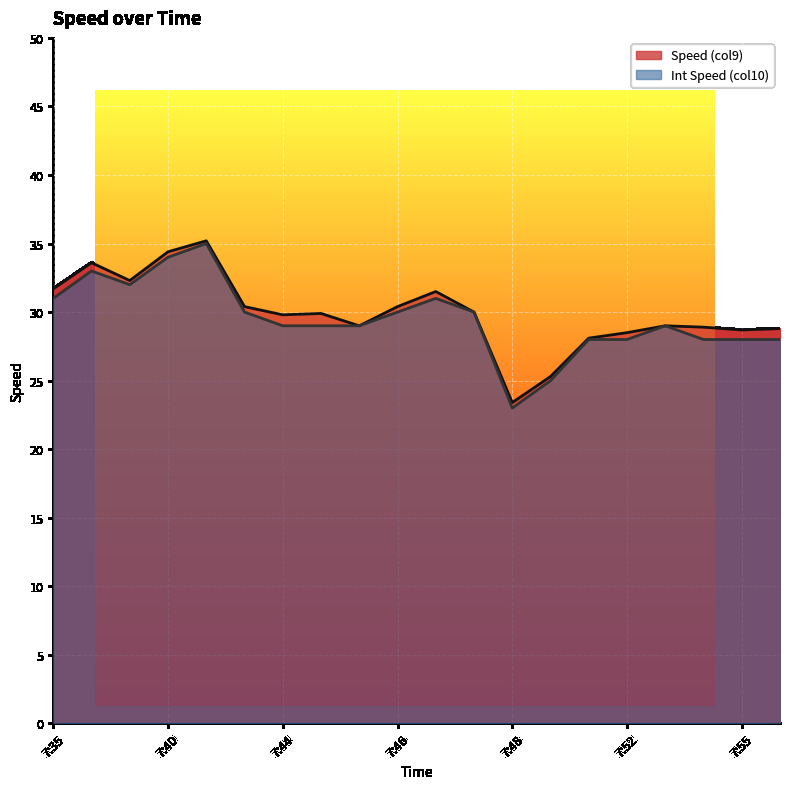

At which category does the chart reach its minimum across all series?

7:48